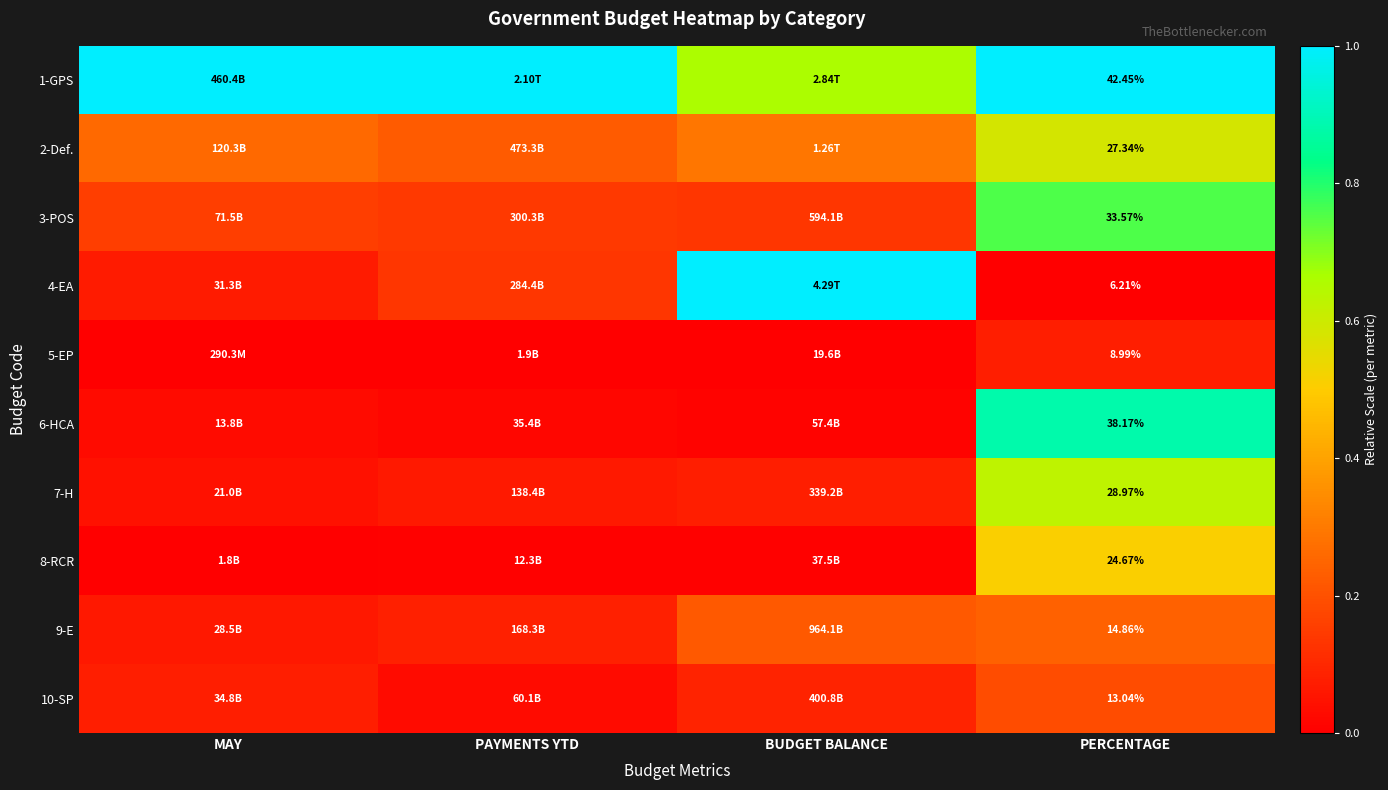

The 2-Def. series shows 0.3 at BUDGET BALANCE. True or false?

True